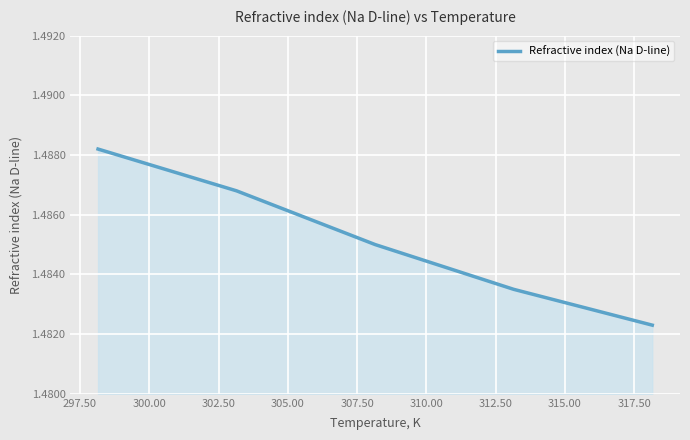

Count the values in the range 1 to 2.

5